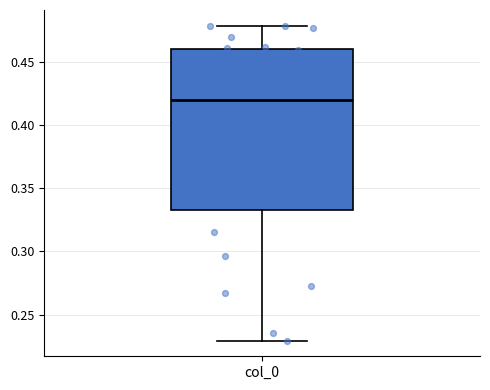

Read this box plot against the y-axis: the position of the median line, the range covered by the box, and the ends of both whiskers. The values are not printed on the chart, so give them approximately, as read against the axis.

median 0.42, box 0.33 to 0.46, whiskers 0.23 to 0.48